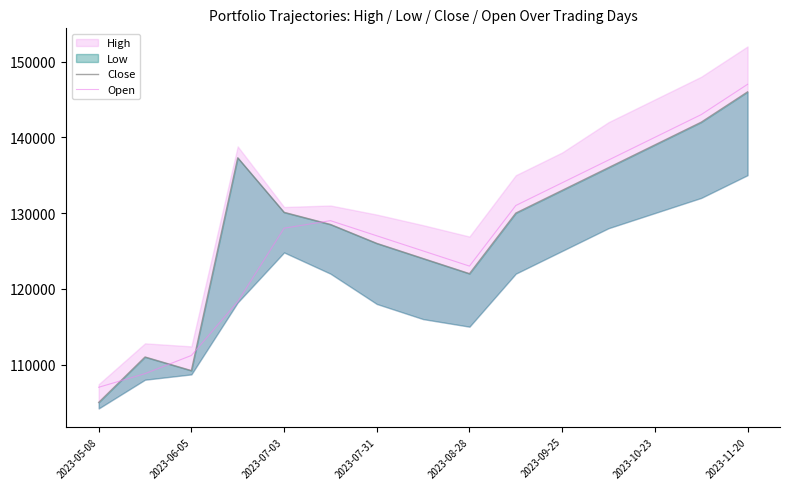

What is the maximum value for Open?

147000